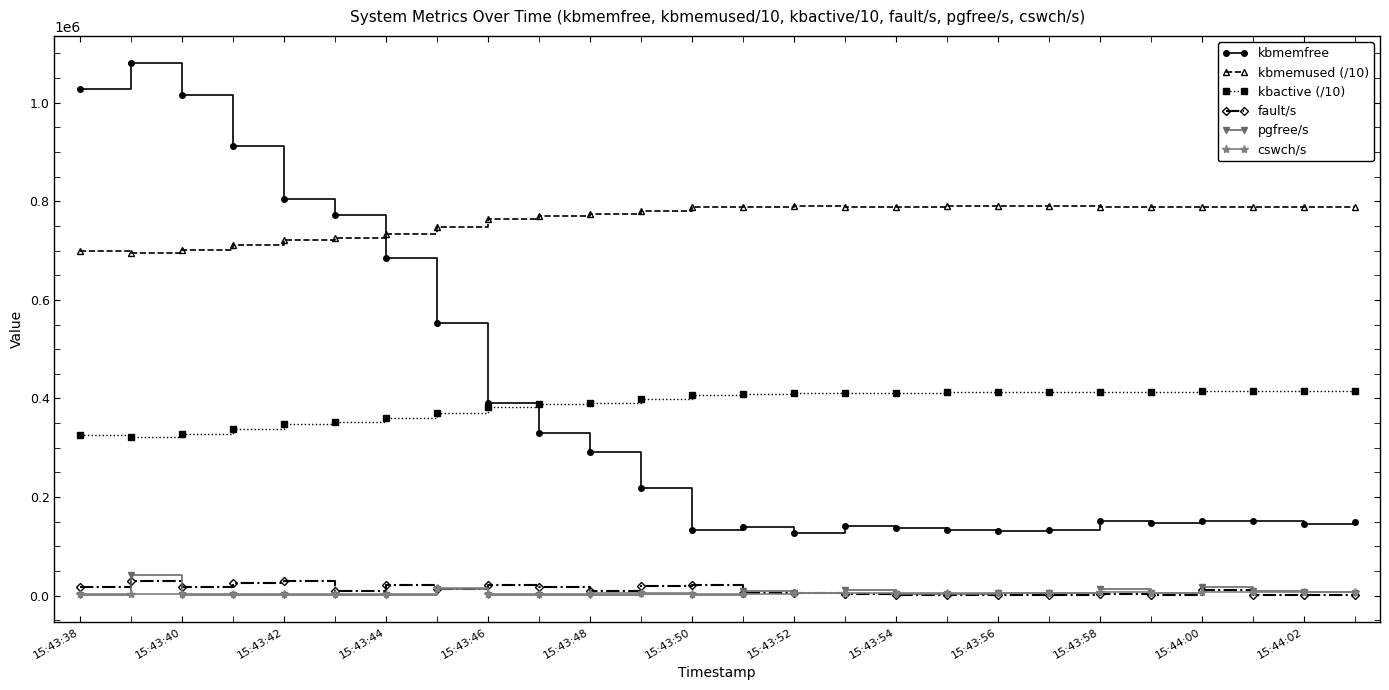

Which series has the widest spread of values?

kbmemfree